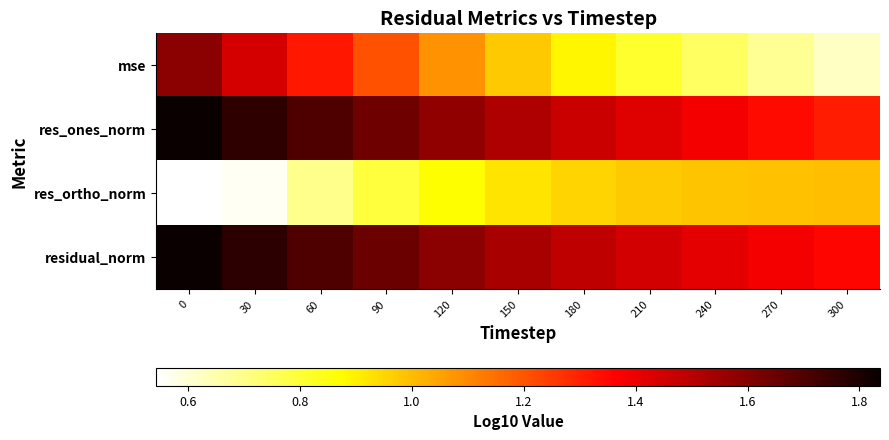

Which series has the largest total across all categories?

residual_norm